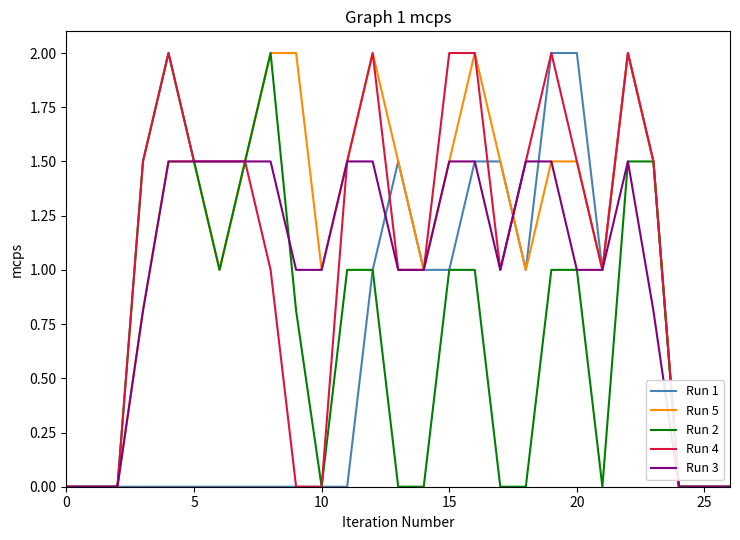

Reading left to right, list all the values displayed in this chart.

Run 1: 0.0	0.0	0.0	0.0	0.0	0.0	0.0	0.0	0.0	0.0	0.0	0.0	1.0	1.5	1.0	1.0	1.5	1.5	1.0	2.0	2.0	1.0	2.0	1.5	0.0	0.0	0.0
Run 5: 0.0	0.0	0.0	0.8	1.5	1.5	1.0	1.5	2.0	2.0	1.0	1.5	2.0	1.5	1.0	1.5	2.0	1.5	1.0	1.5	1.5	1.0	2.0	1.5	0.0	0.0	0.0
Run 2: 0.0	0.0	0.0	1.5	2.0	1.5	1.0	1.5	2.0	0.8	0.0	1.0	1.0	0.0	0.0	1.0	1.0	0.0	0.0	1.0	1.0	0.0	1.5	1.5	0.0	0.0	0.0
Run 4: 0.0	0.0	0.0	1.5	2.0	1.5	1.5	1.5	1.0	0.0	0.0	1.5	2.0	1.0	1.0	2.0	2.0	1.0	1.5	2.0	1.5	1.0	2.0	1.5	0.0	0.0	0.0
Run 3: 0.0	0.0	0.0	0.8	1.5	1.5	1.5	1.5	1.5	1.0	1.0	1.5	1.5	1.0	1.0	1.5	1.5	1.0	1.5	1.5	1.0	1.0	1.5	0.8	0.0	0.0	0.0